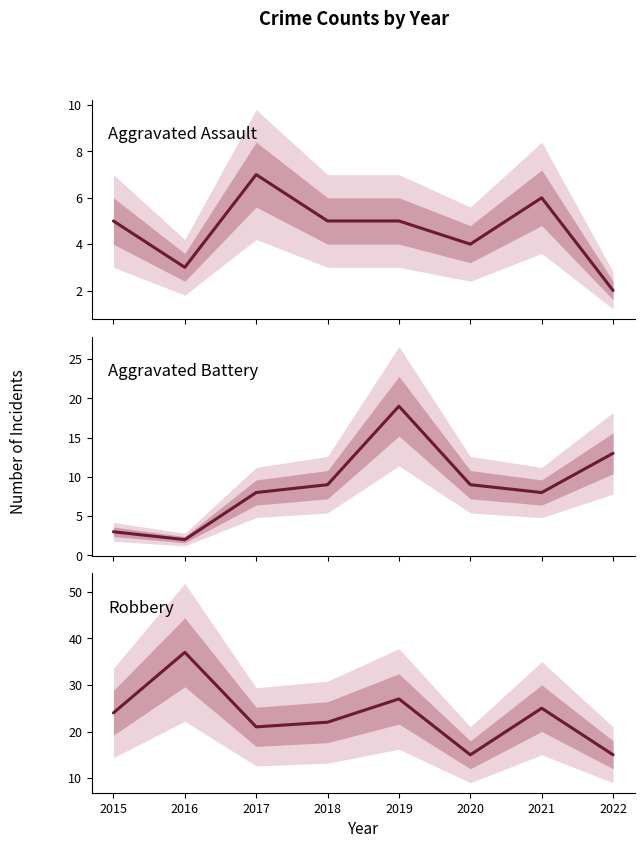

What is the average value of the Aggravated Assault series?

5